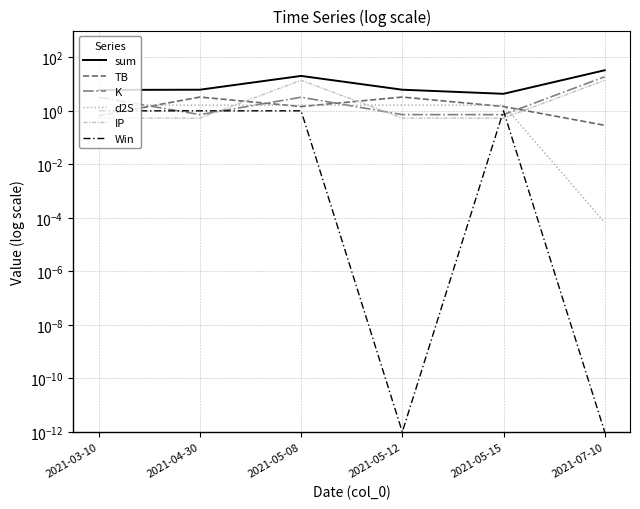

True or false: K has a value of 0.7 at 2021-05-12.

True